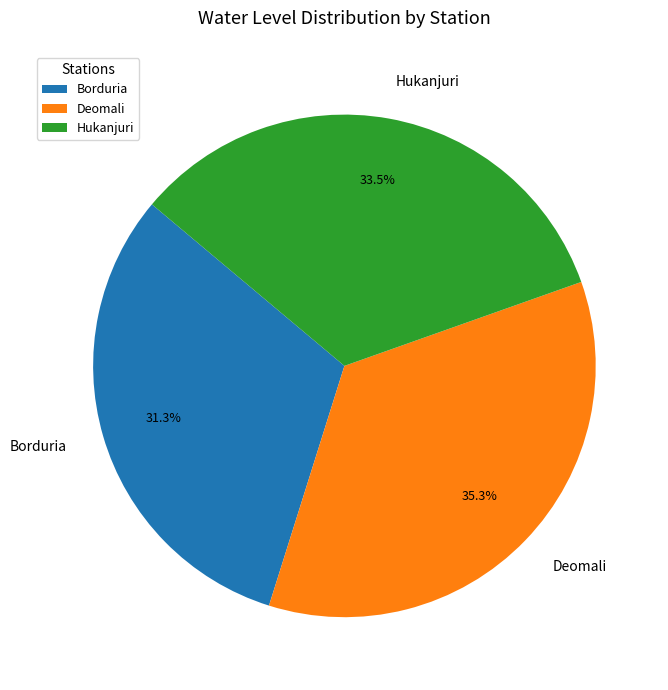

Approximately how many times larger is the value at Deomali compared to Hukanjuri?

1.1